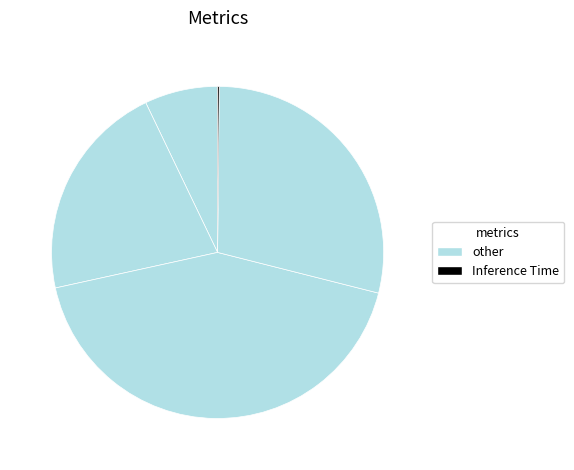

Rank the categories by value from highest to lowest.

SMAPE, Training Time, MAPE, MSE, Inference Time